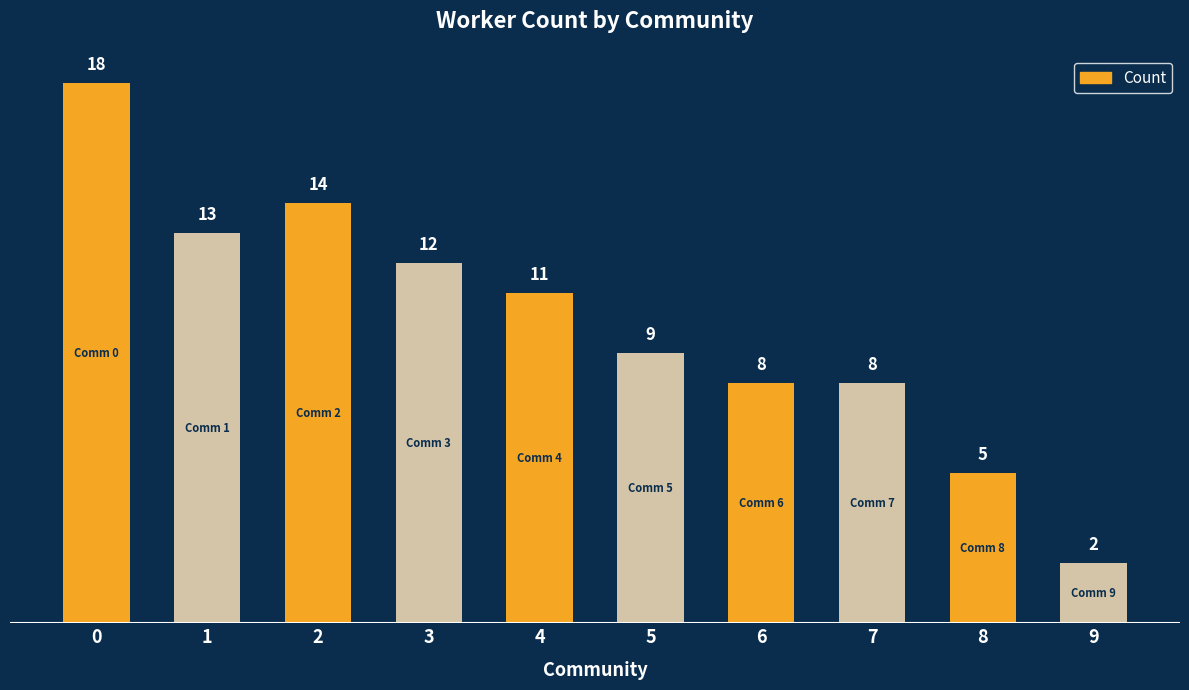

What is the maximum value shown in the chart?

18